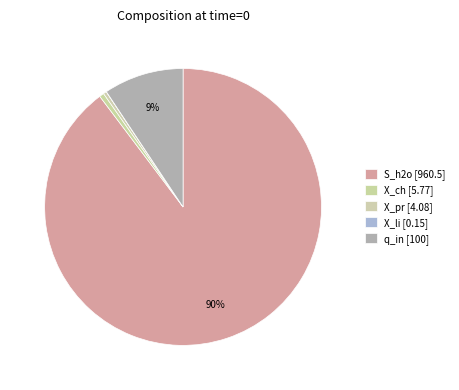

To the nearest percent, what portion does S_h2o represent?

90%